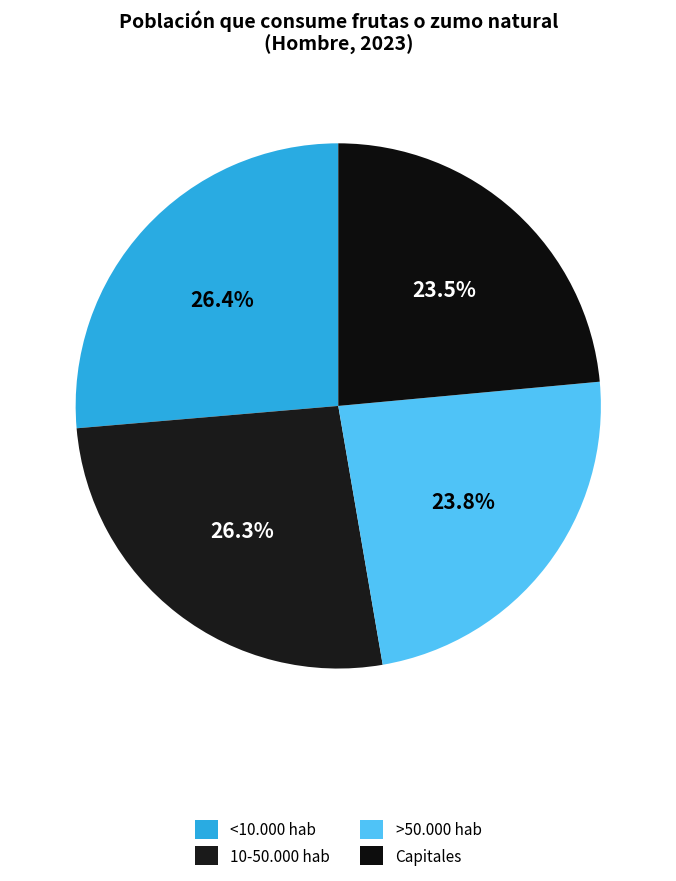

Count the number of slices in the pie.

4